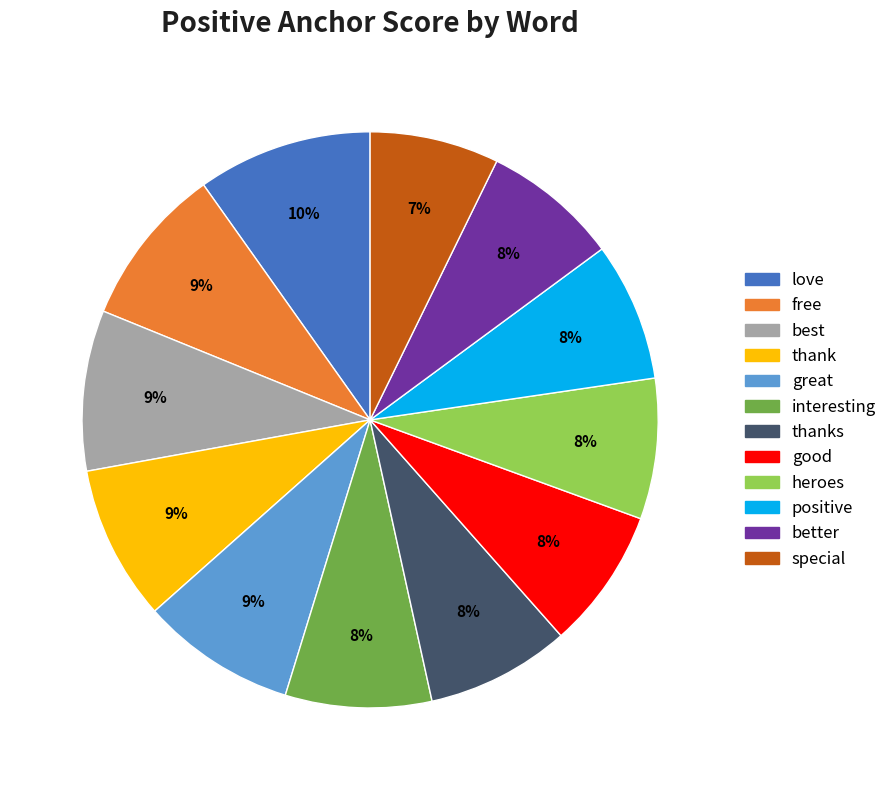

To the nearest percent, what is the difference between the largest and smallest slice percentages?

3%